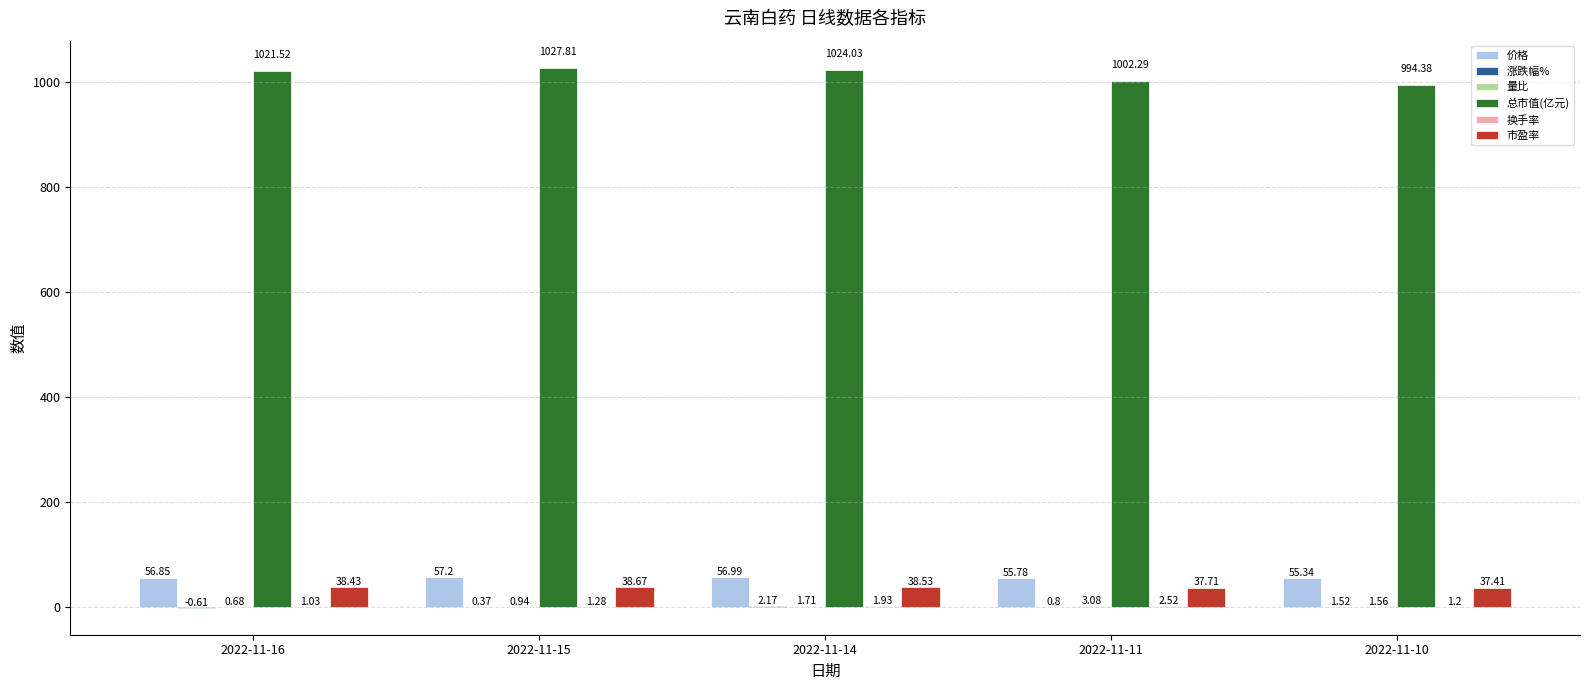

At which category is the sum across all series the highest?

2022-11-15